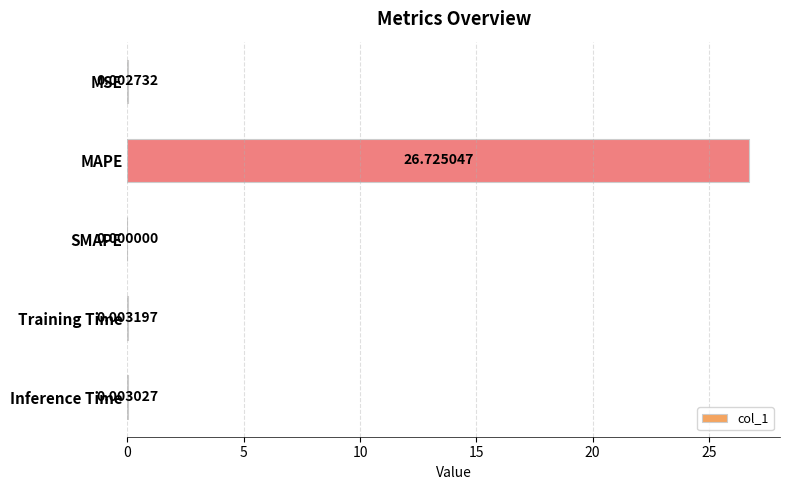

How many categories are shown in the chart?

5